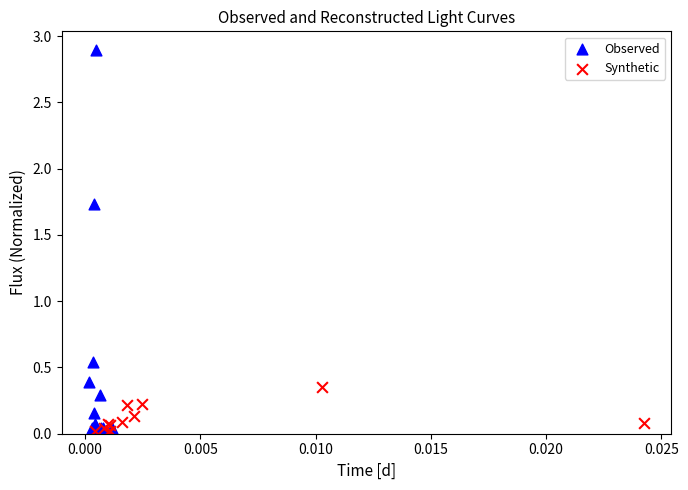

Which series has the widest spread of Y values?

Observed